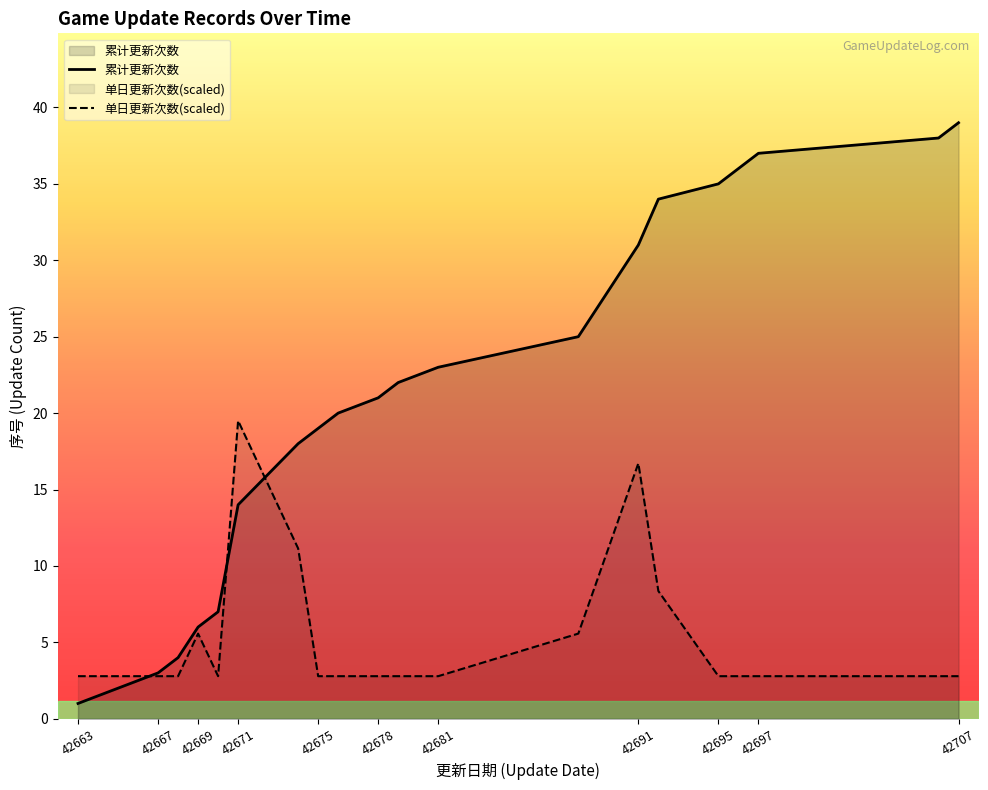

What are all the series names shown in the legend?

累计更新次数, 单日更新次数(scaled)